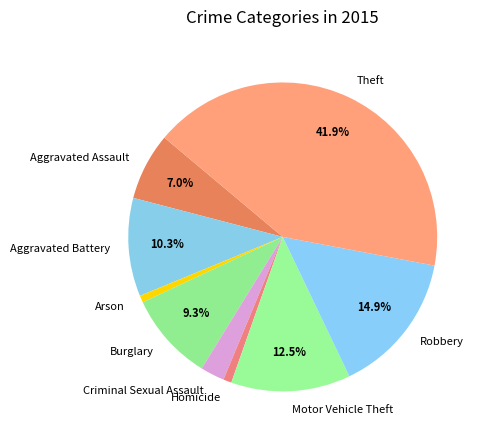

True or false: Theft accounts for 42% of the total.

True